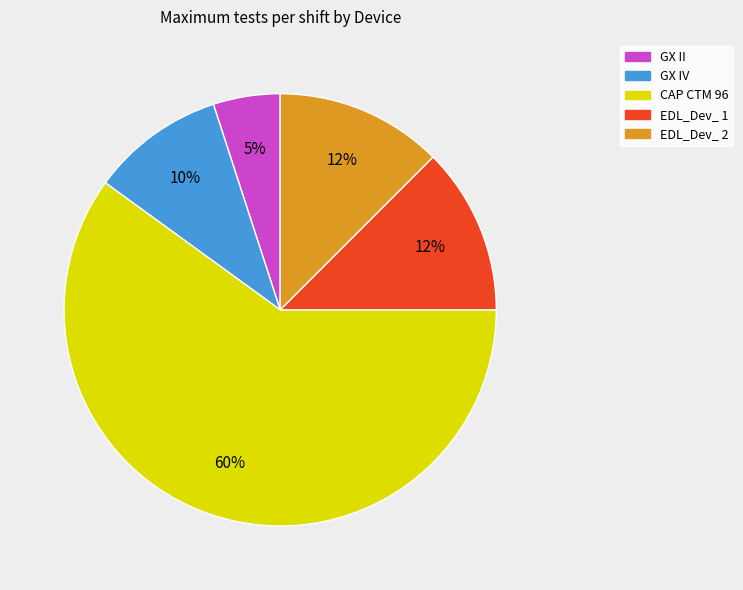

Is GX II the majority of the pie?

No